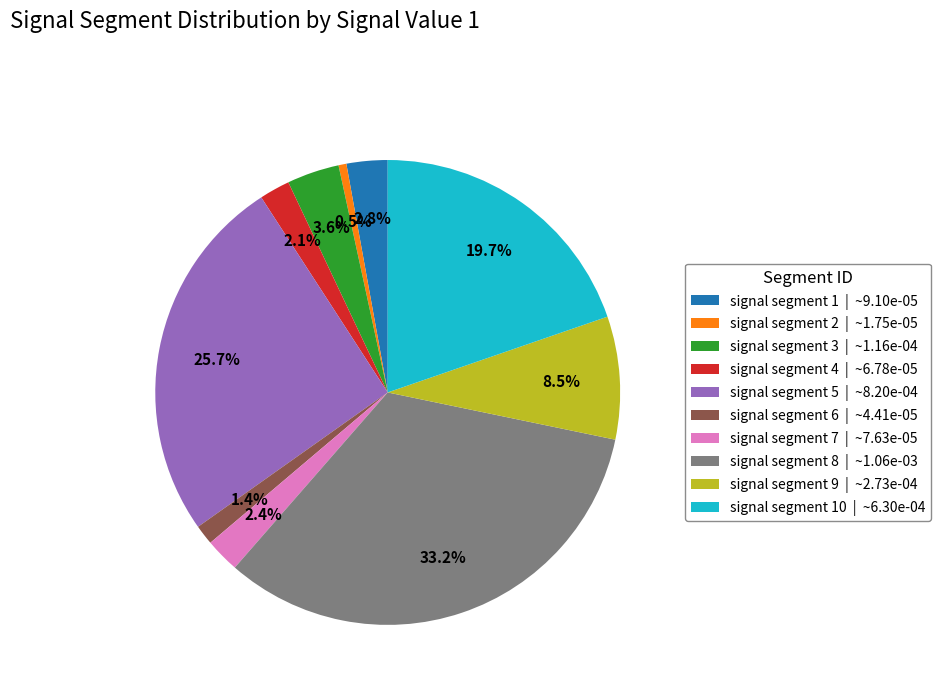

How many segments does this pie chart have?

10